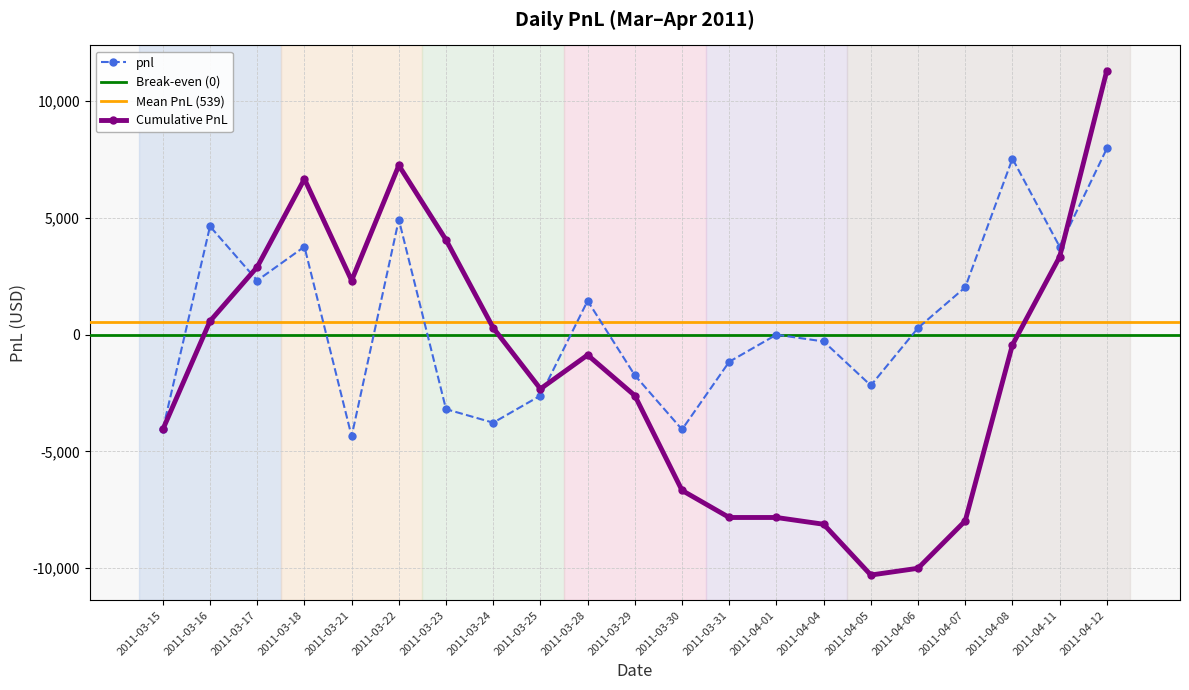

What is the maximum value shown in the chart?

7975